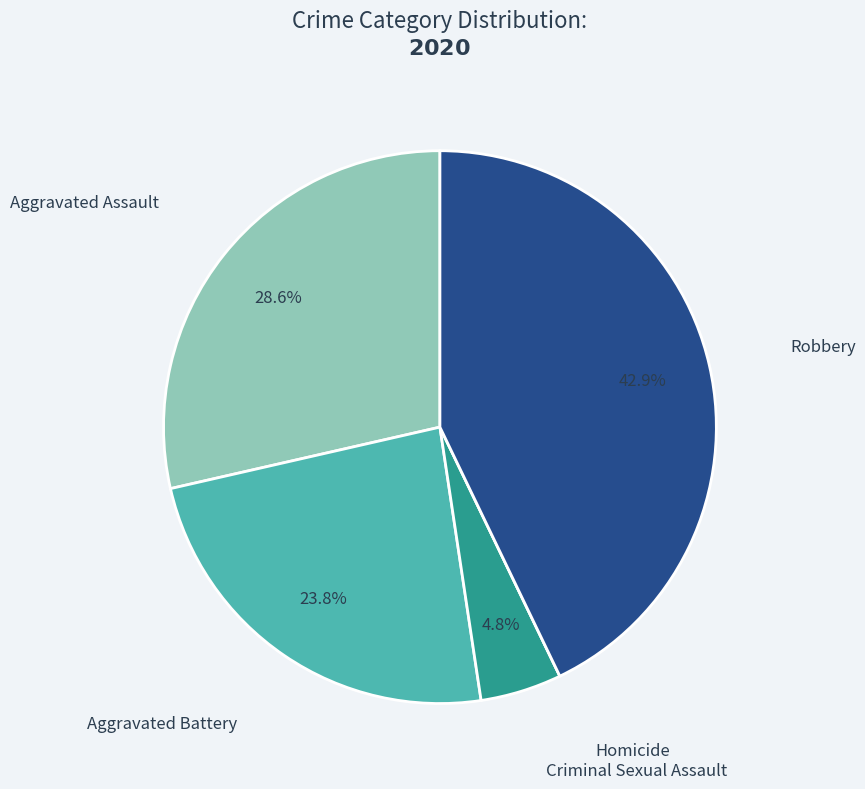

How many segments does this pie chart have?

5